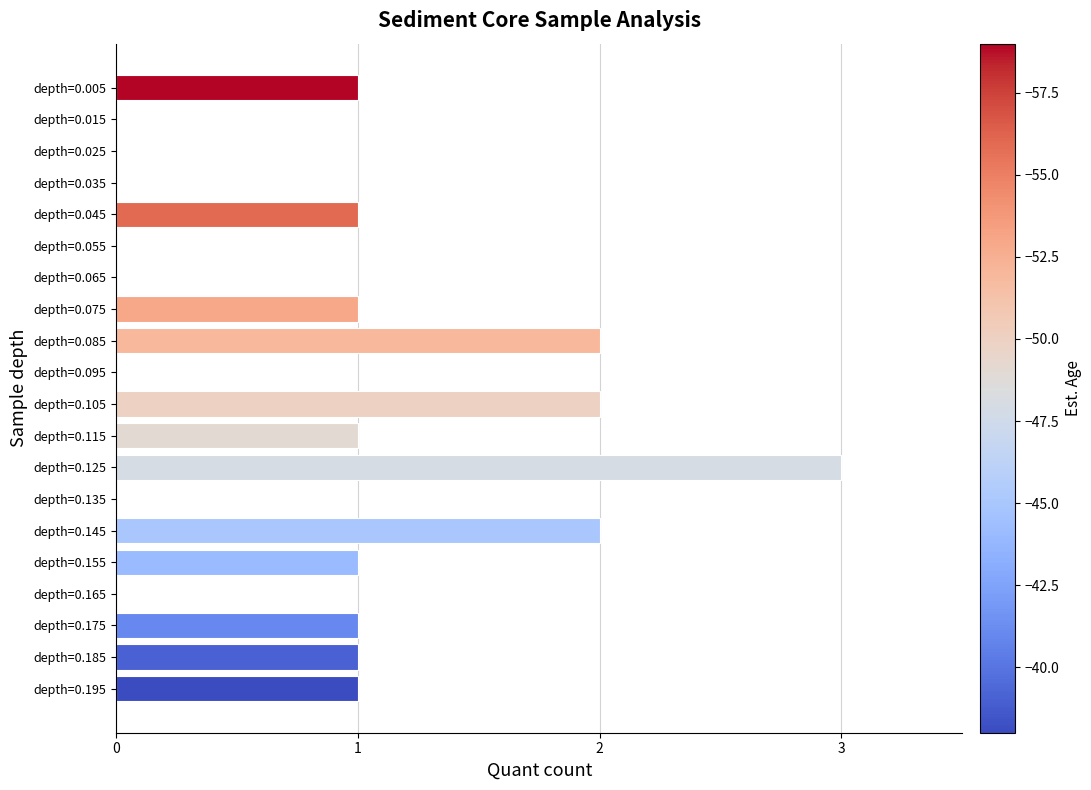

Is it true that the value at depth=0.035 is 0?

True